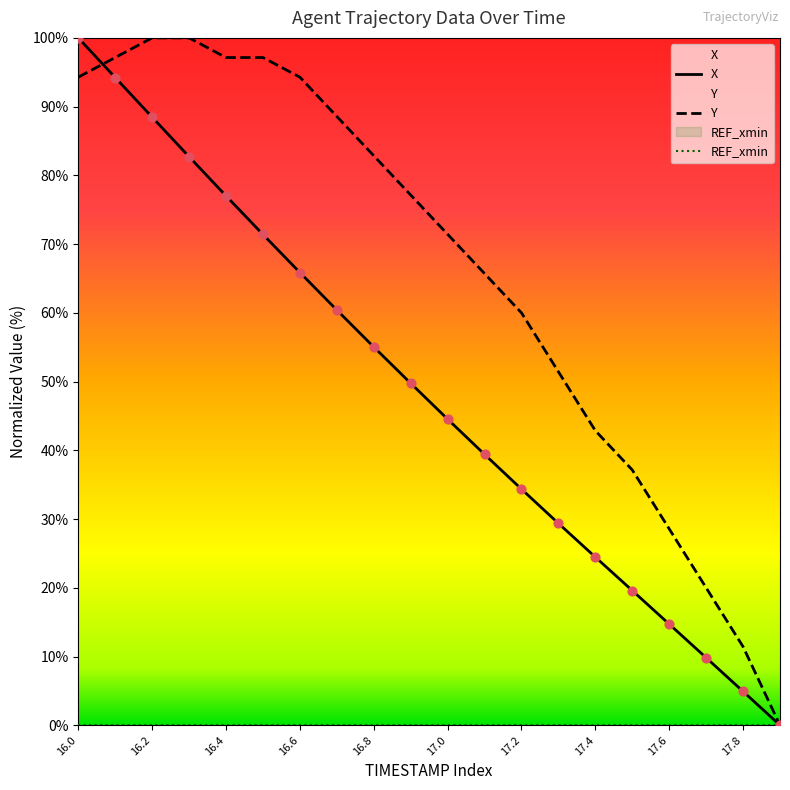

At how many categories does at least one series exceed 31?

16